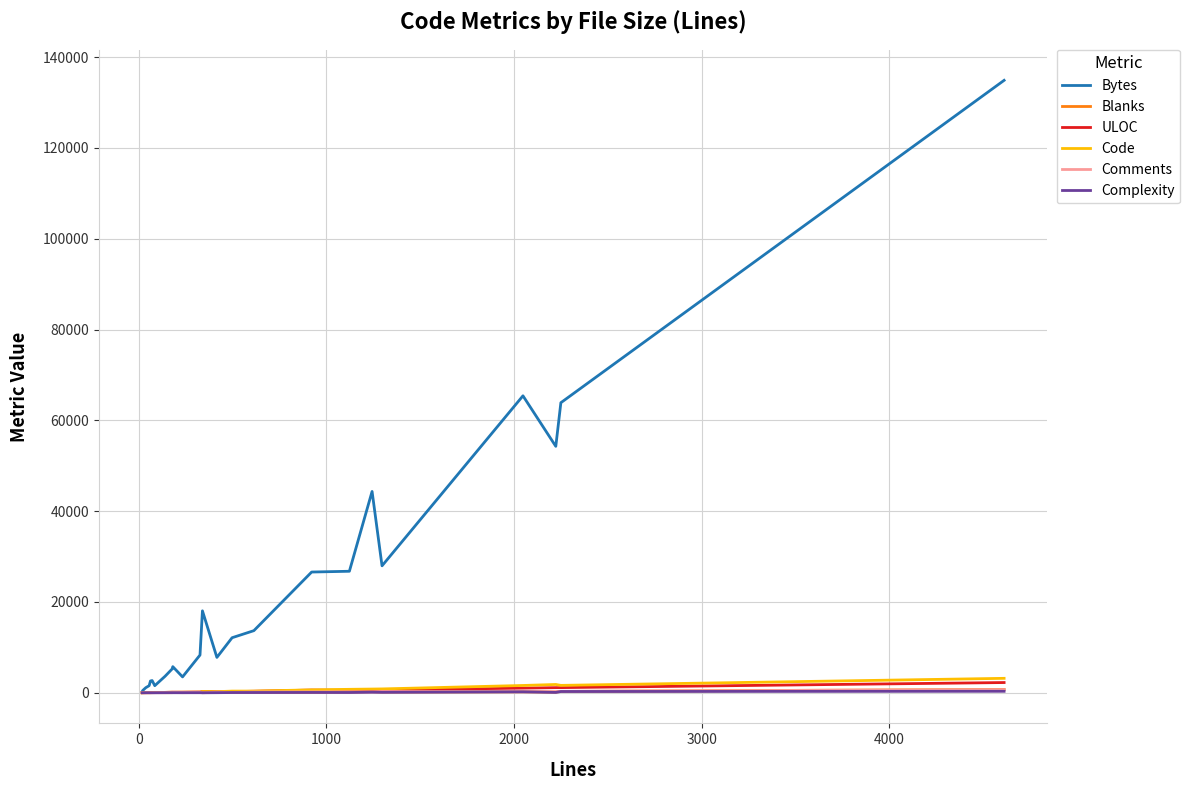

Which series has the widest spread of values?

Bytes